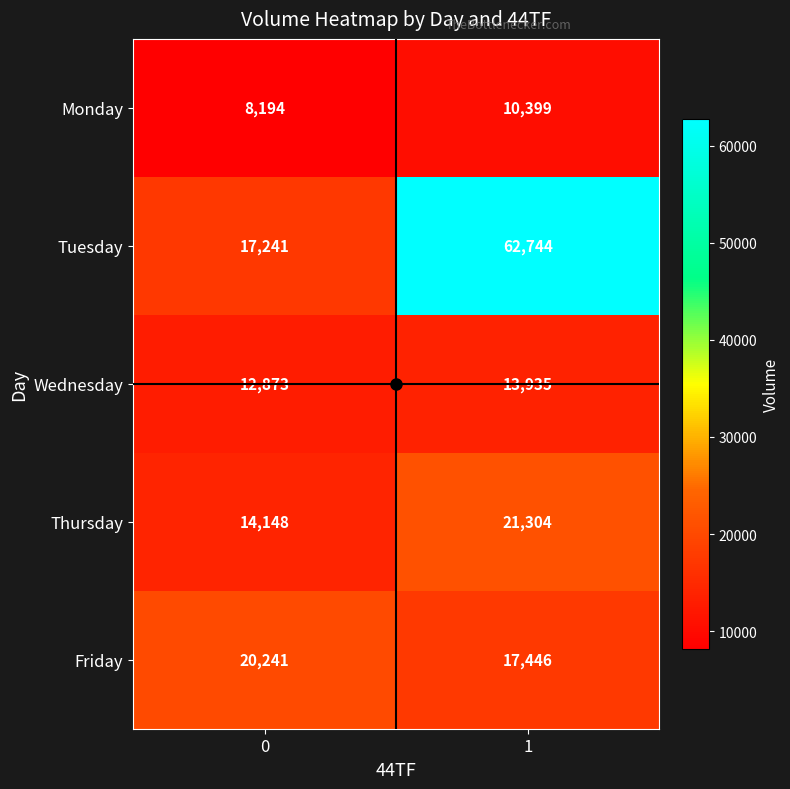

Read the Friday value at 1, to the nearest 50.

17450